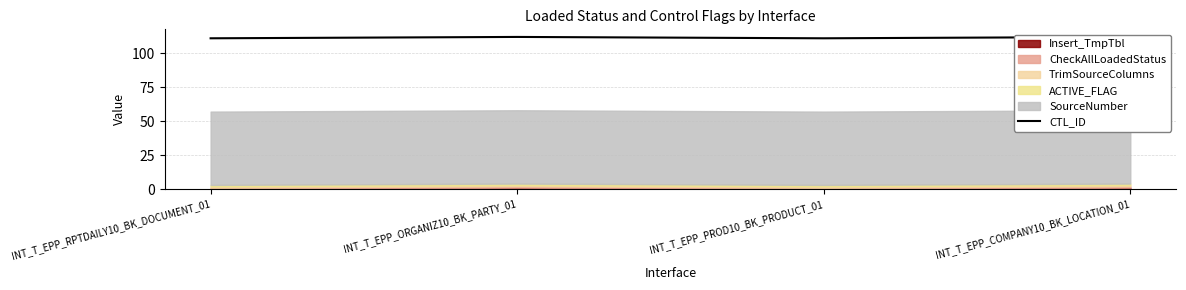

What is the change in value from INT_T_EPP_RPTDAILY10_BK_DOCUMENT_01 to INT_T_EPP_ORGANIZ10_BK_PARTY_01?

+1